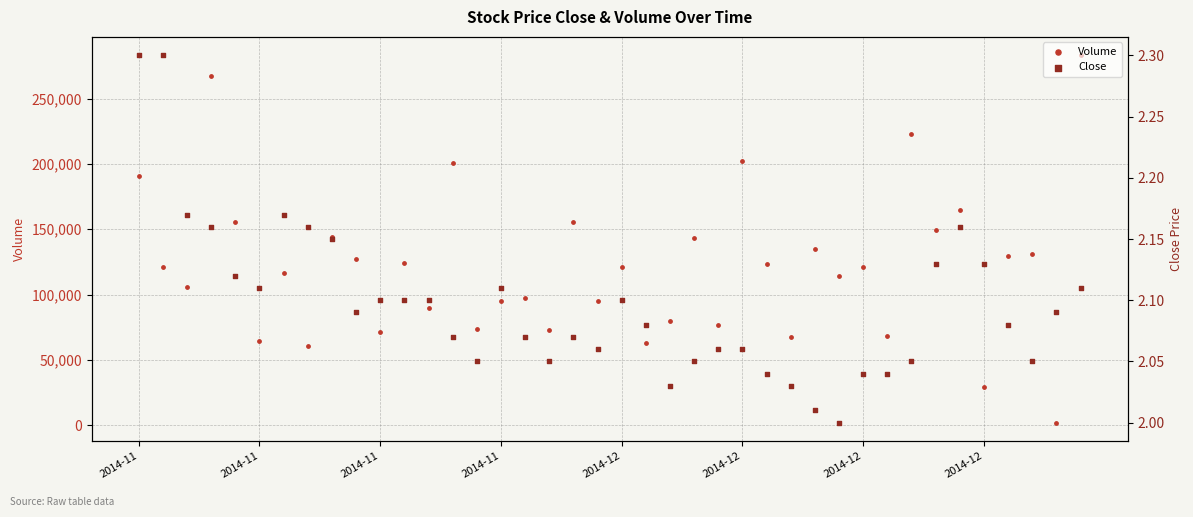

What is the total value across all series at 37?

130702.1